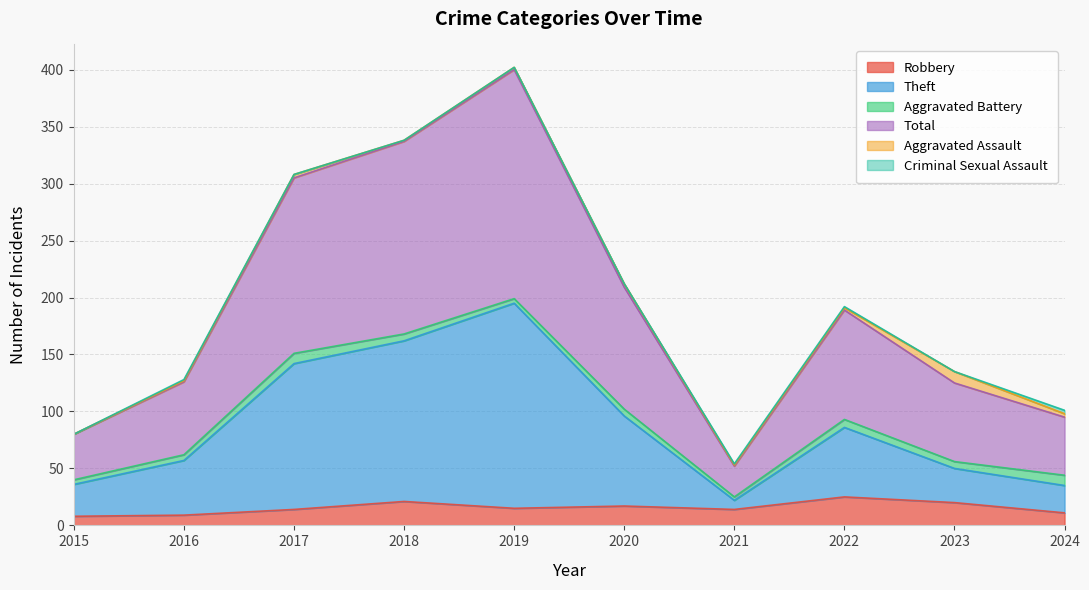

Which series has the widest spread of values?

Total